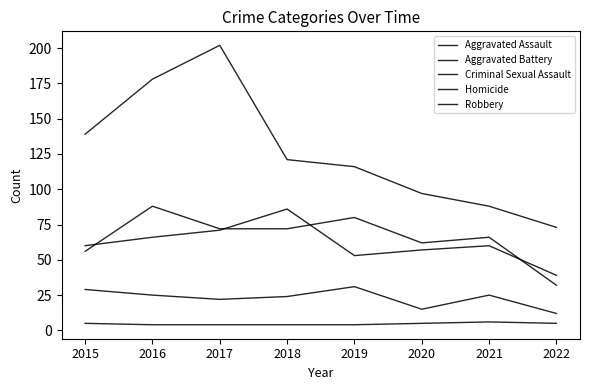

Reading left to right, transcribe all the data shown in this chart.

Aggravated Assault: 2015=56	2016=88	2017=72	2018=72	2019=80	2020=62	2021=66	2022=32
Aggravated Battery: 2015=60	2016=66	2017=71	2018=86	2019=53	2020=57	2021=60	2022=39
Criminal Sexual Assault: 2015=29	2016=25	2017=22	2018=24	2019=31	2020=15	2021=25	2022=12
Homicide: 2015=5	2016=4	2017=4	2018=4	2019=4	2020=5	2021=6	2022=5
Robbery: 2015=139	2016=178	2017=202	2018=121	2019=116	2020=97	2021=88	2022=73